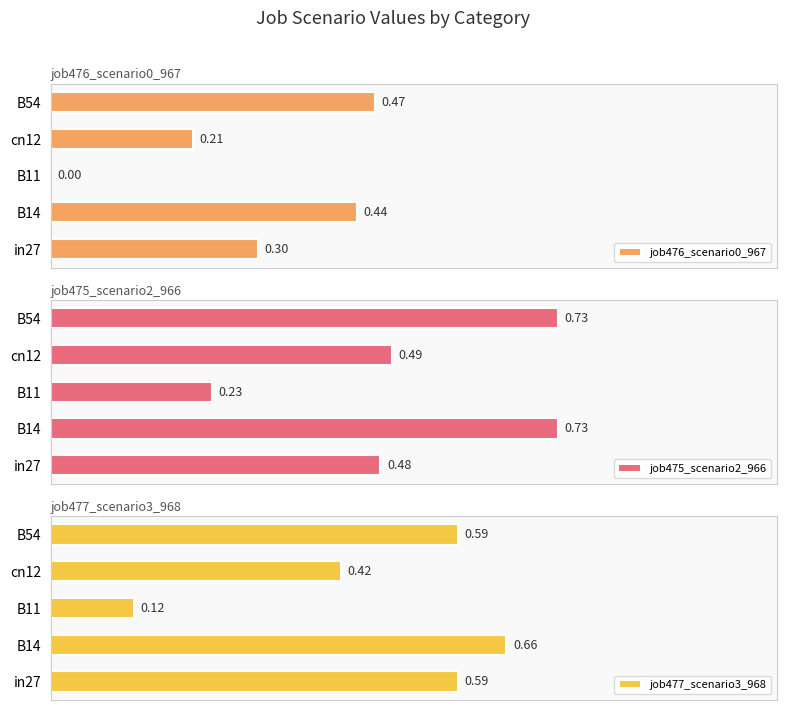

What is the difference between the maximum and minimum values in the job477_scenario3_968 series?

0.5